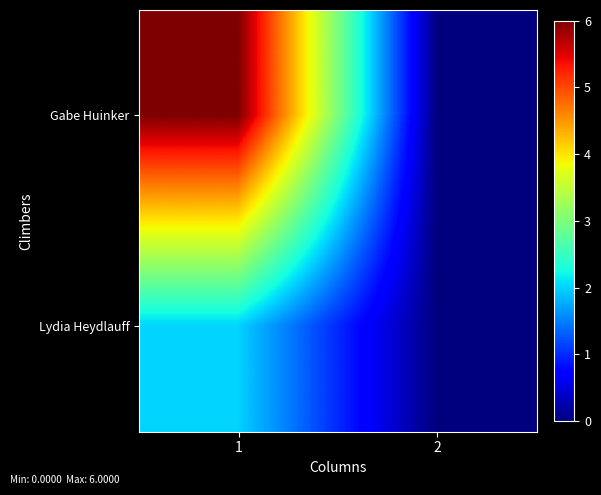

List the series in order of their peak value, highest first.

Gabe Huinker, Lydia Heydlauff